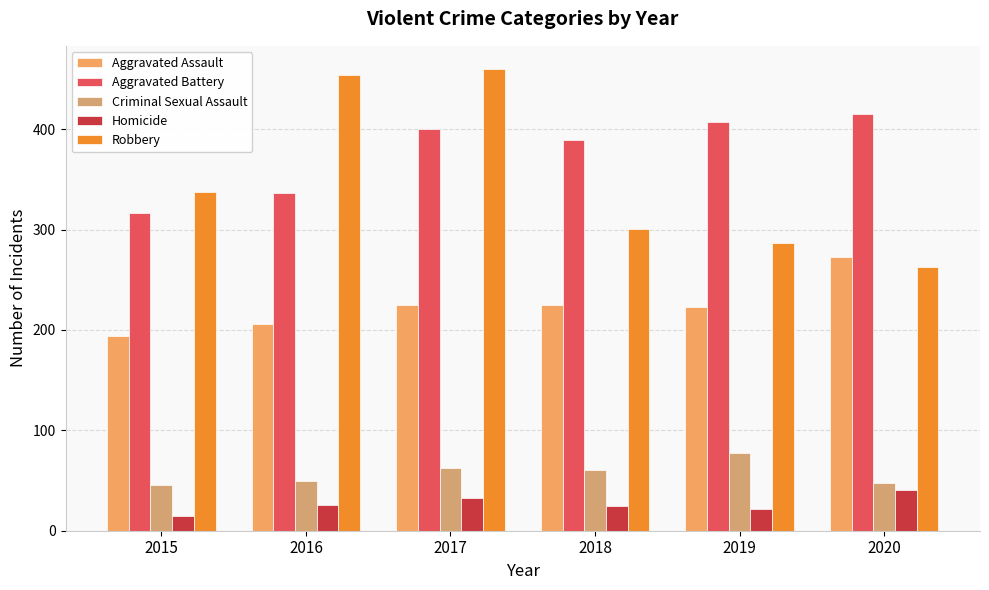

Is the value of Criminal Sexual Assault at 2018 greater than the value of Homicide at 2018?

Yes